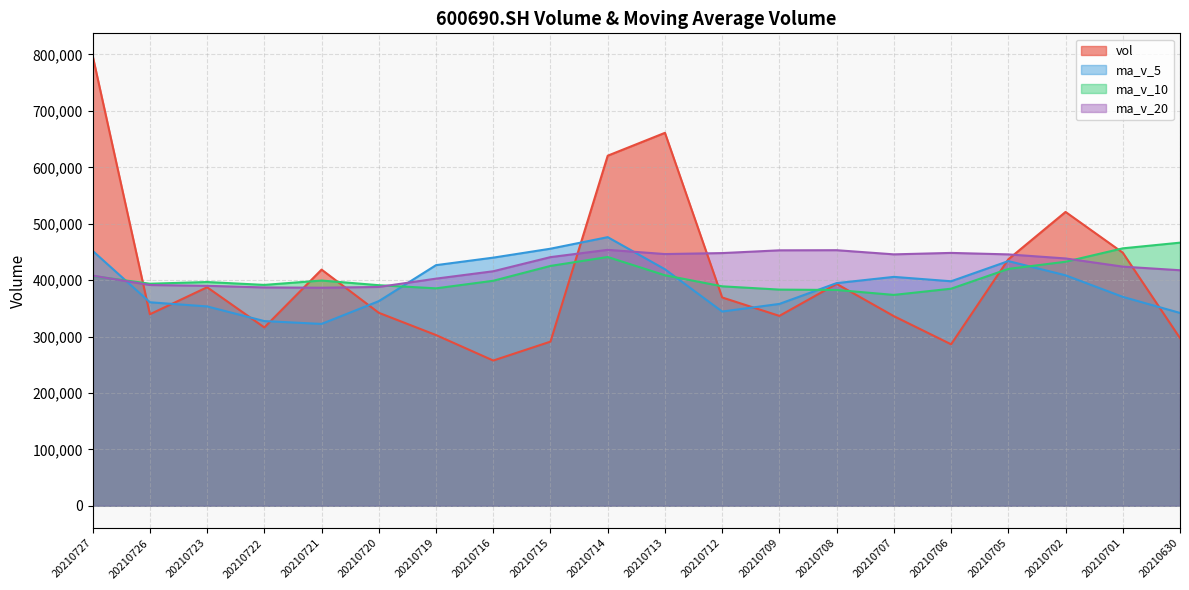

What is the sum of all ma_v_5 values?

7850346.9